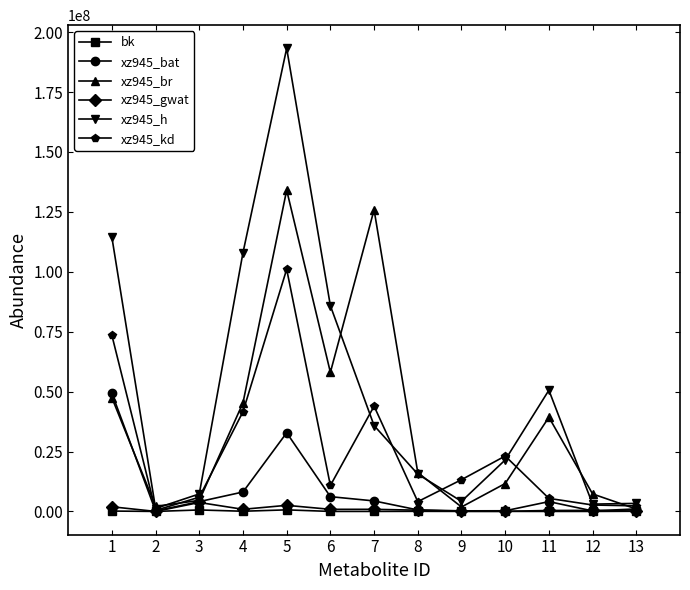

What is the maximum value shown in the chart?

193250876.4